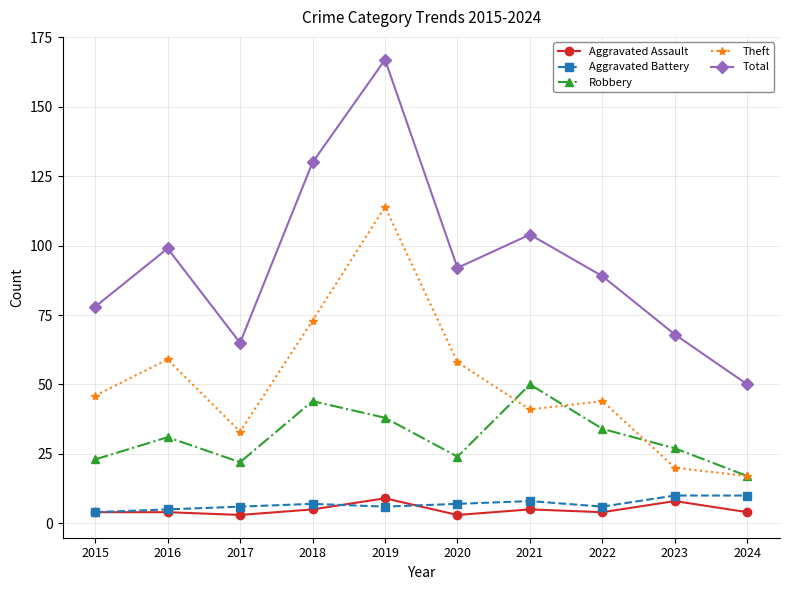

True or false: Robbery and Aggravated Assault cross at least once.

False